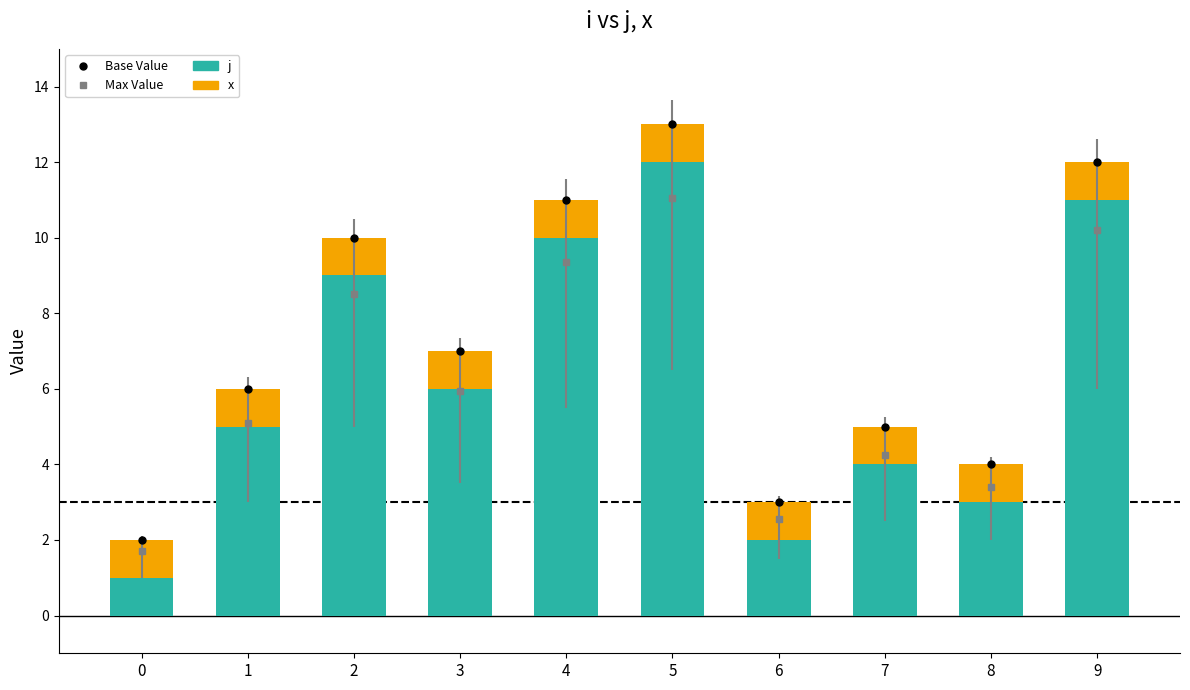

How many values in the j series are below 6?

5